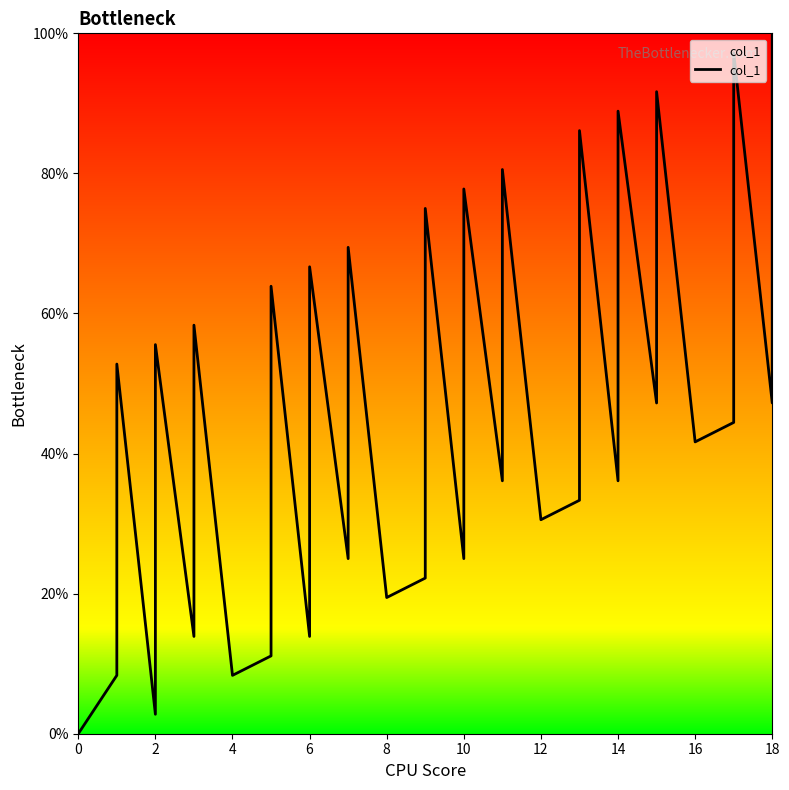

The chart shows a value of 69.7 at 33. True or false?

False